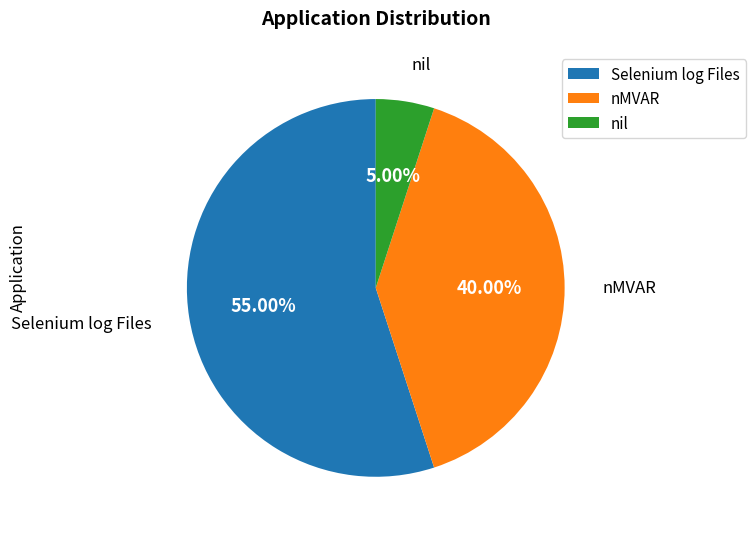

To the nearest percent, what is the average slice percentage?

33%